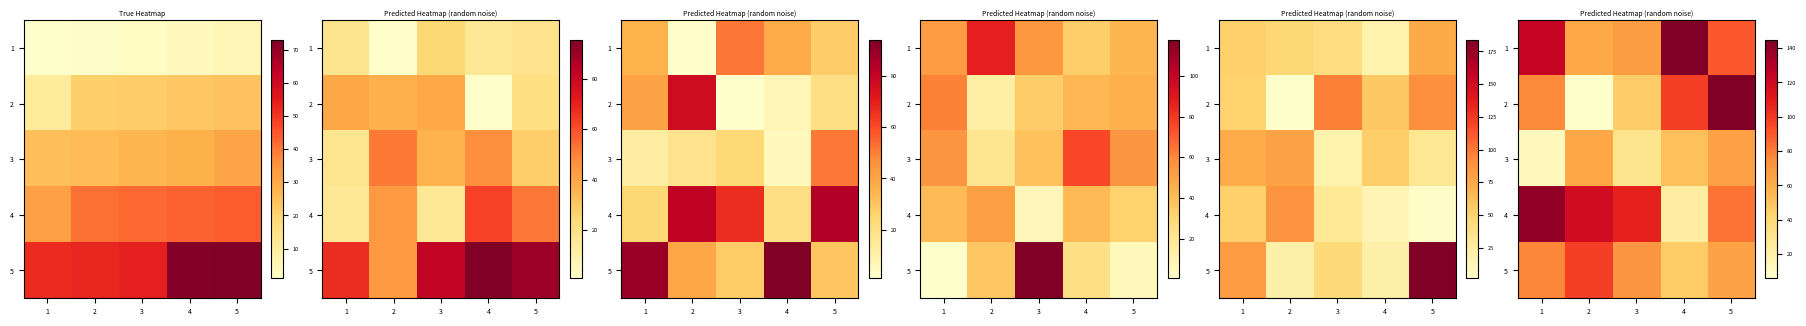

How many values in the 3 series are below 51?

2